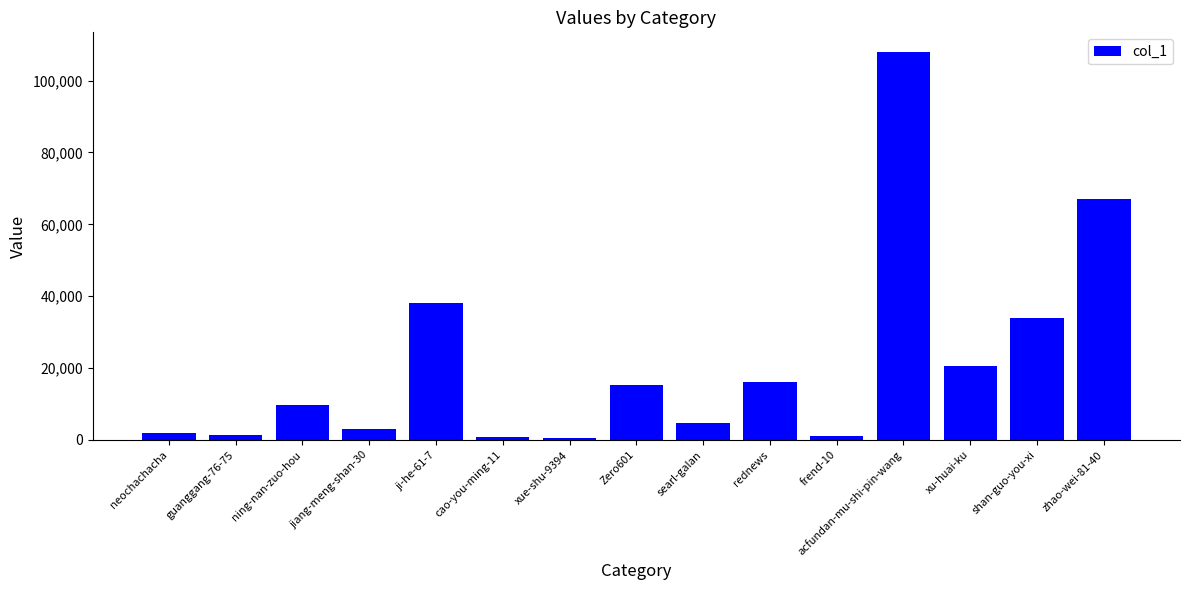

The chart shows a value of 4023 at ning-nan-zuo-hou. True or false?

False